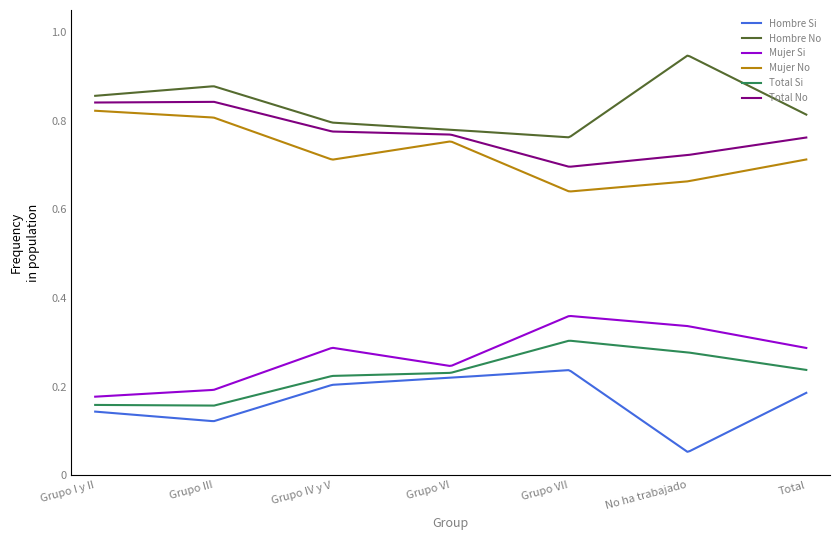

Is this an area chart (filled region under the line)?

No